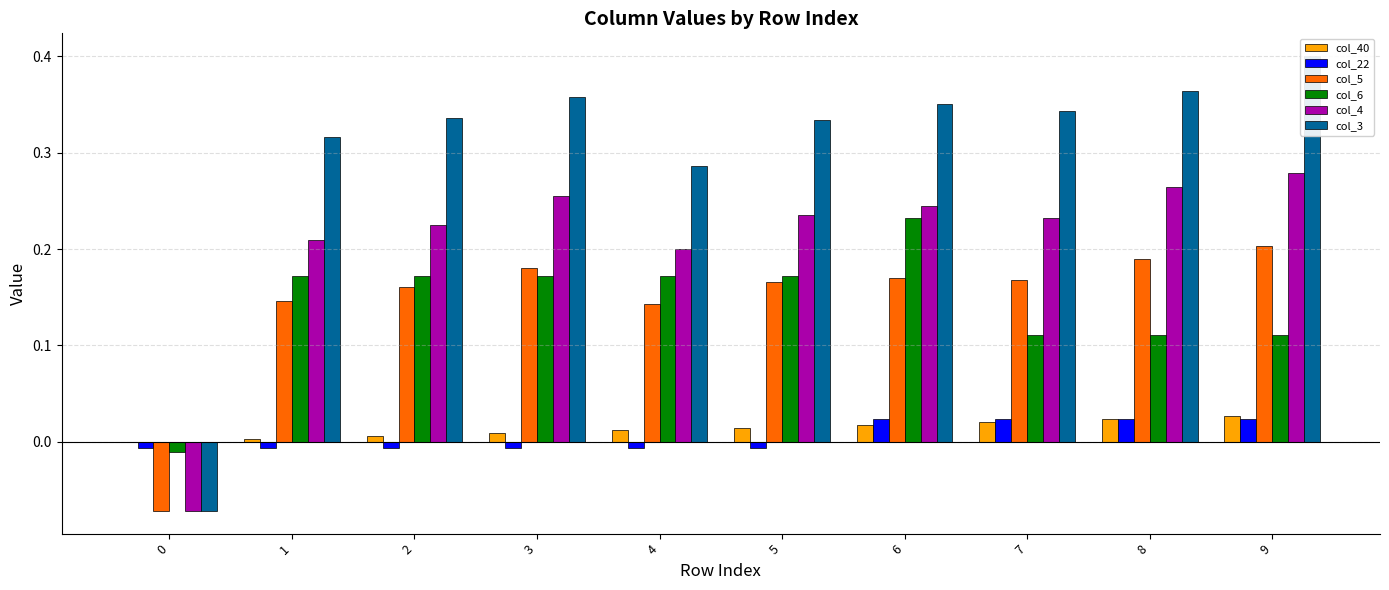

Reading left to right, transcribe all the data shown in this chart.

col_40: 0.0	0.0	0.0	0.0	0.0	0.0	0.0	0.0	0.0	0.0
col_22: -0.0	-0.0	-0.0	-0.0	-0.0	-0.0	0.0	0.0	0.0	0.0
col_5: -0.1	0.1	0.2	0.2	0.1	0.2	0.2	0.2	0.2	0.2
col_6: -0.0	0.2	0.2	0.2	0.2	0.2	0.2	0.1	0.1	0.1
col_4: -0.1	0.2	0.2	0.3	0.2	0.2	0.2	0.2	0.3	0.3
col_3: -0.1	0.3	0.3	0.4	0.3	0.3	0.3	0.3	0.4	0.4